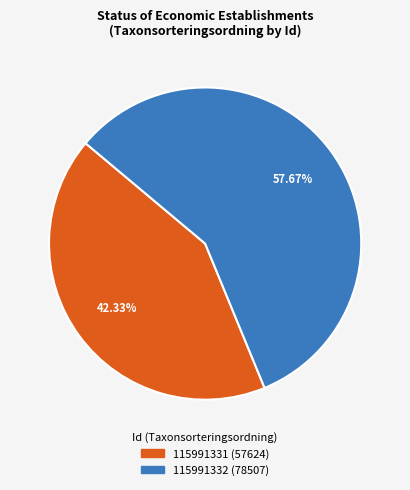

Approximately how many times larger is the value at 115991331 compared to 115991332?

0.7